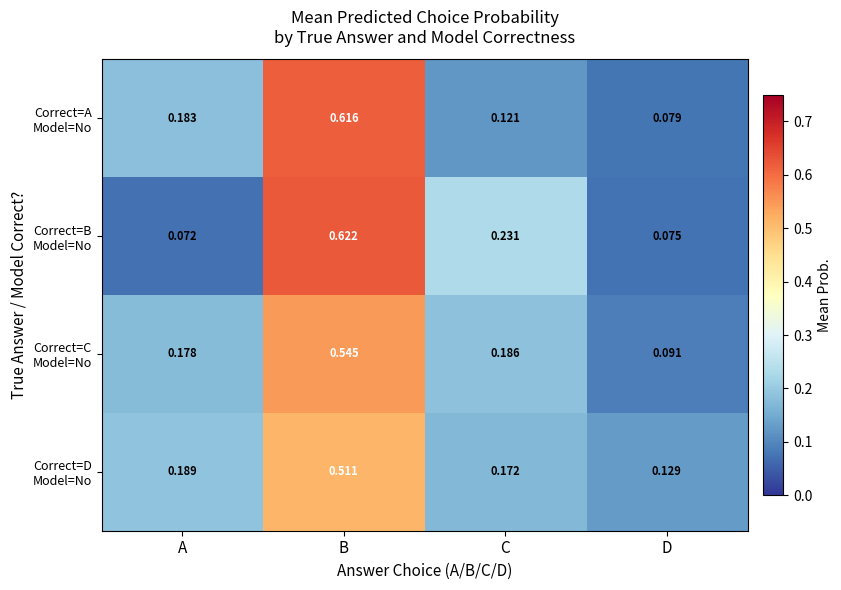

At which category is the sum across all series the highest?

B